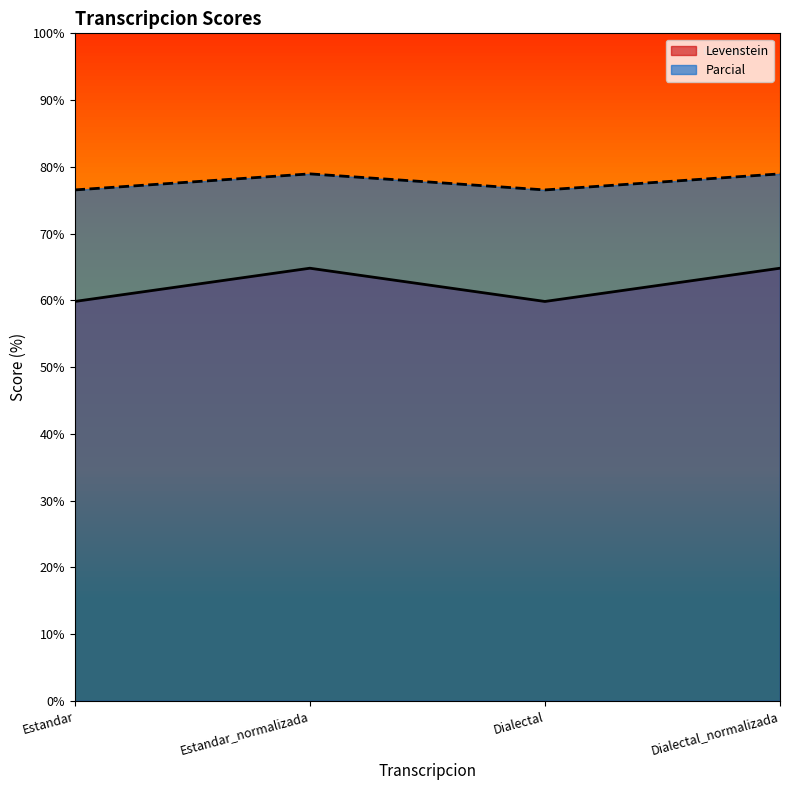

Is it true that Levenstein equals 64.8 at Estandar_normalizada?

True